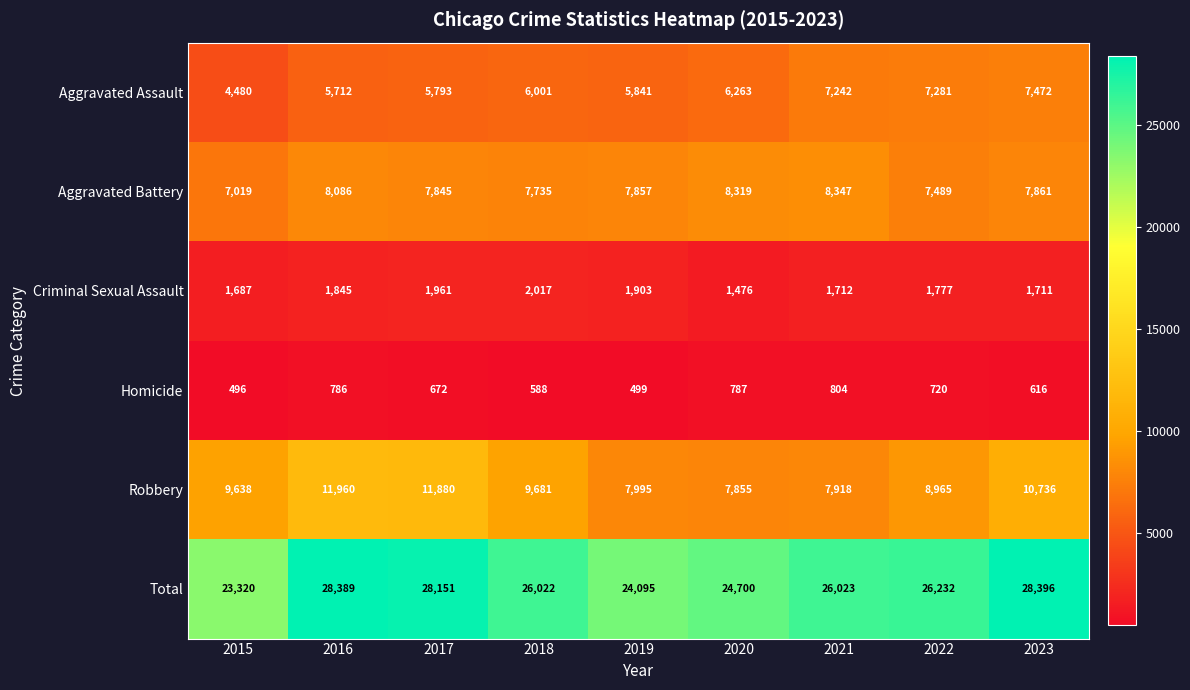

Where does the Total series first go above 26023?

2016